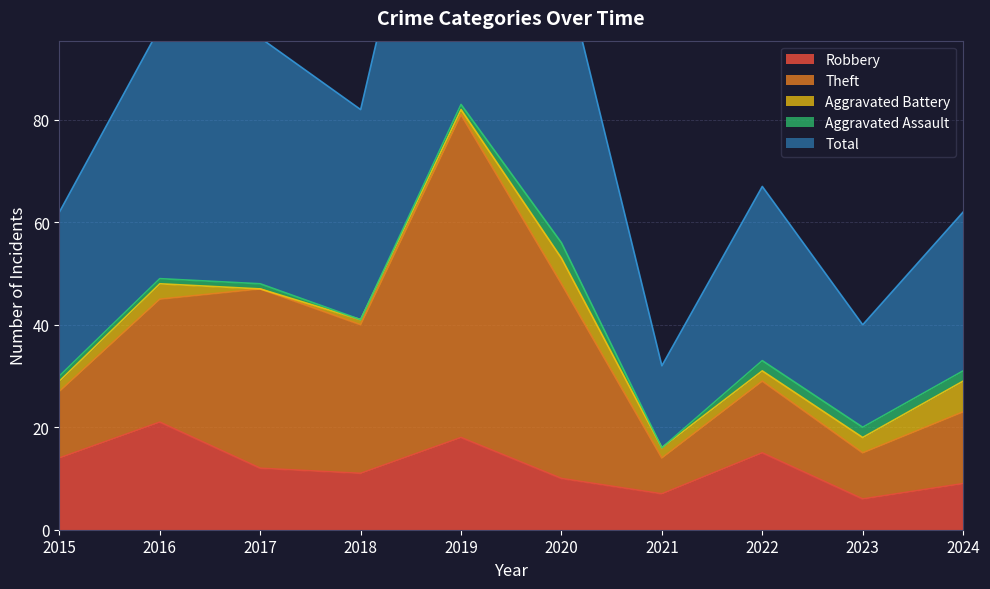

True or false: Aggravated Battery has a value of 3 at 2016.

True